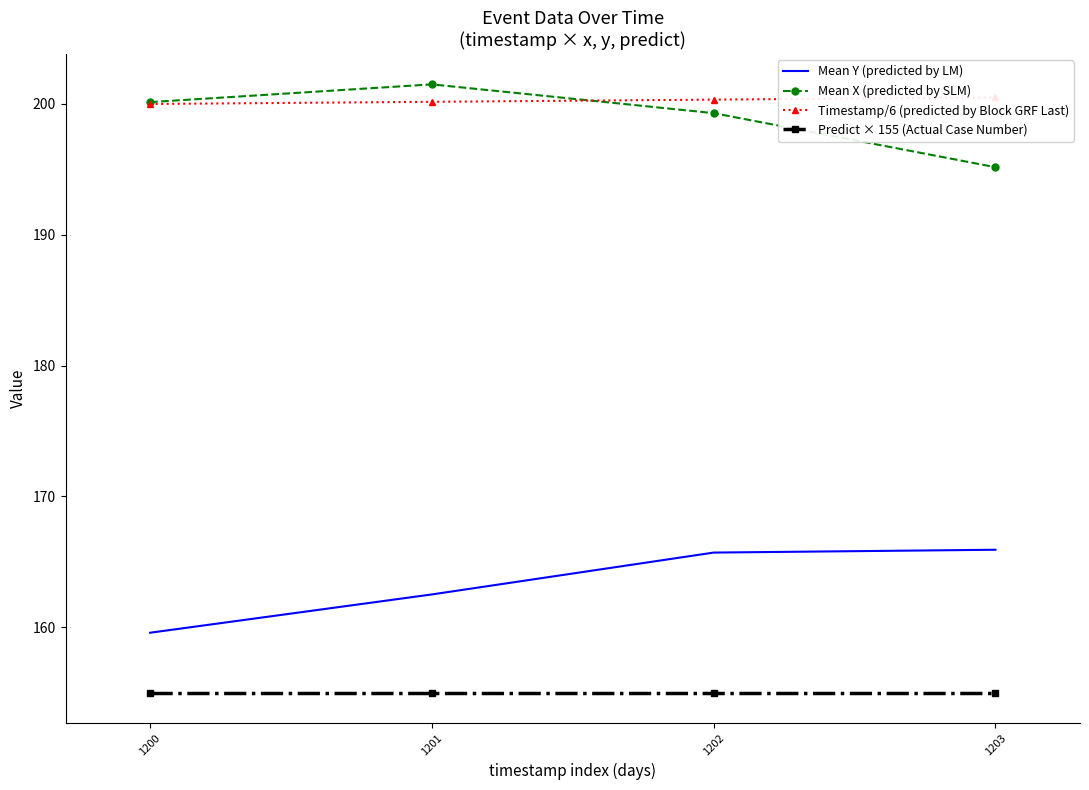

Between 1202 and 1203, which is larger?

1203